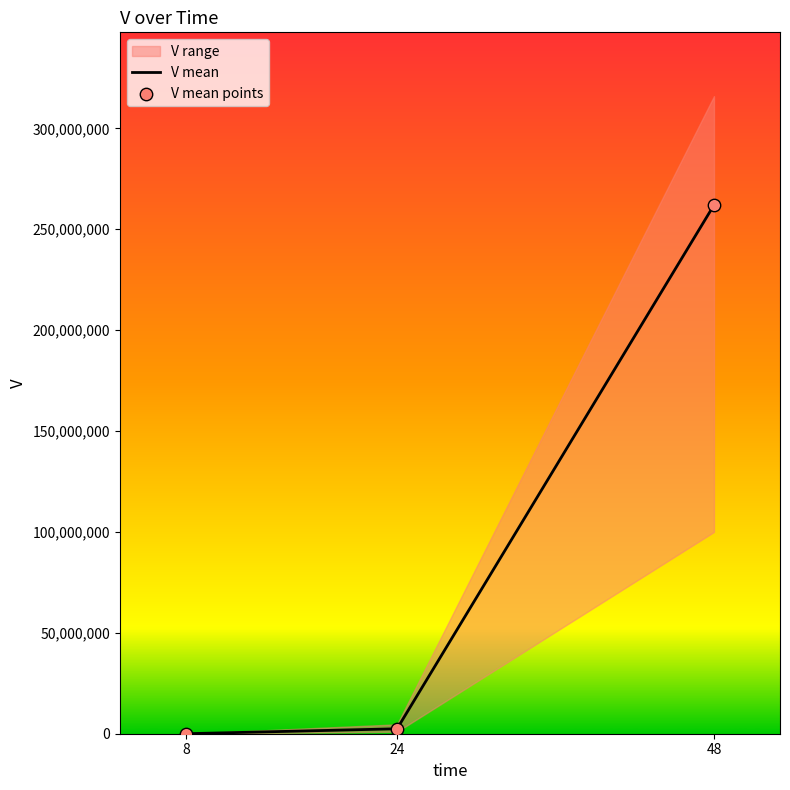

Between 10 and 5, which is larger?

10